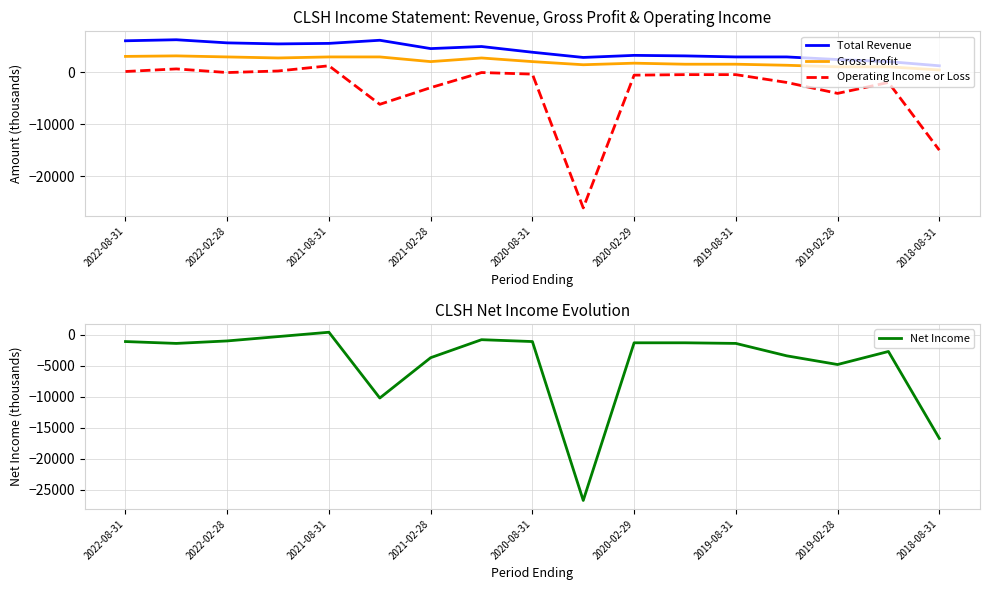

Where does the Net Income series first go above -1400?

2022-08-31